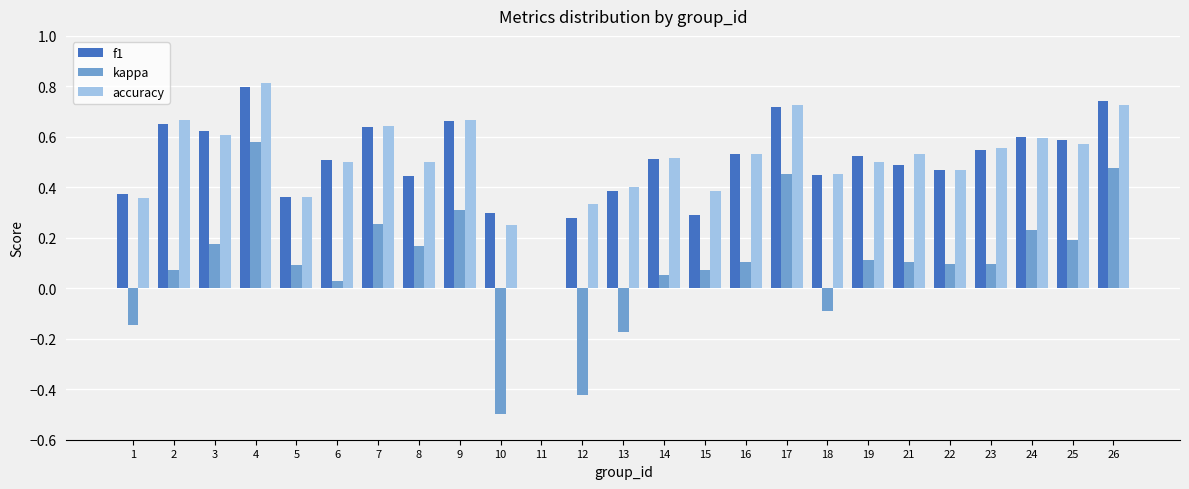

At which category does the chart reach its peak across all series?

4